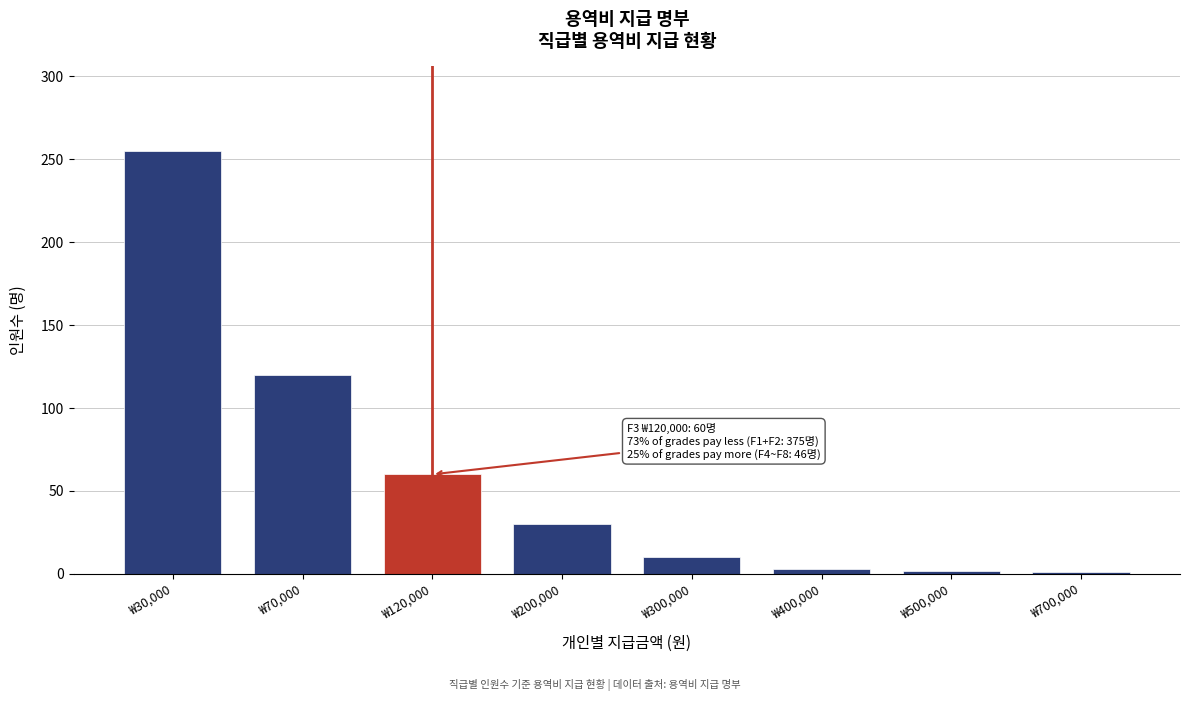

Where is the data nearest to the value 128?

₩70,000